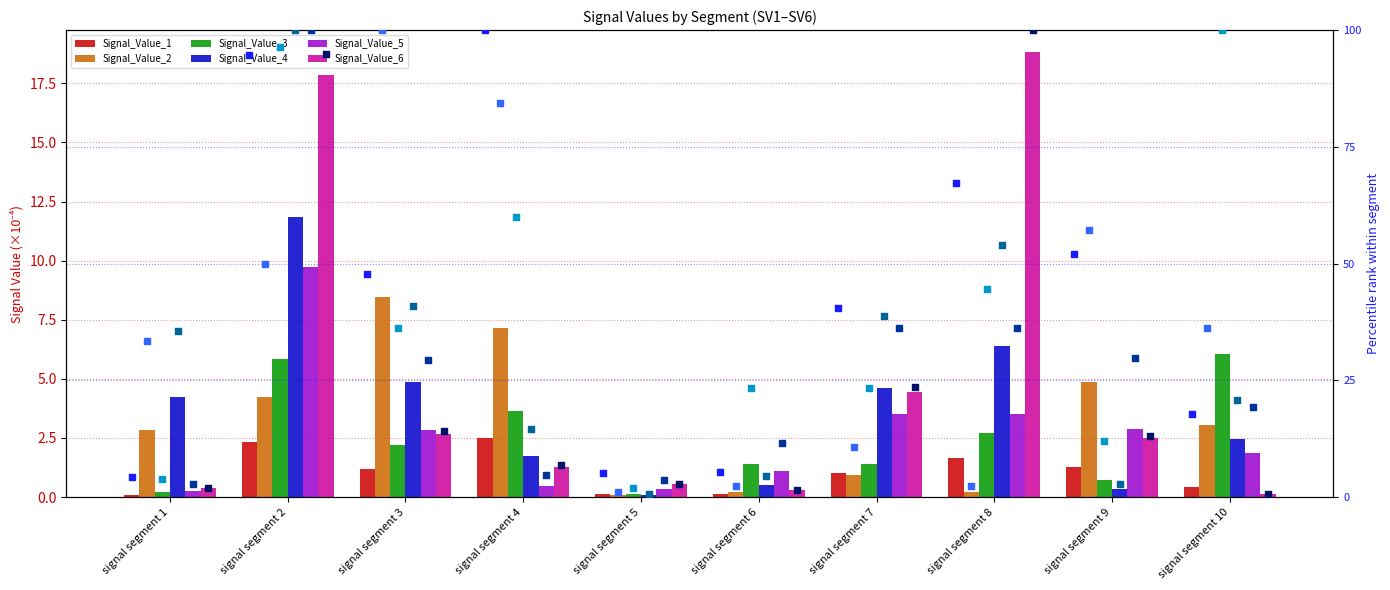

What are all the series names shown in the legend?

Signal_Value_1, Signal_Value_2, Signal_Value_3, Signal_Value_4, Signal_Value_5, Signal_Value_6